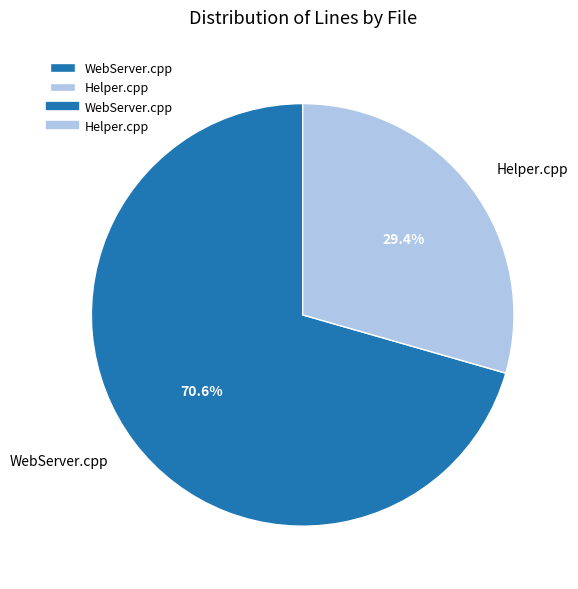

Which category has the smallest portion of the pie?

Helper.cpp